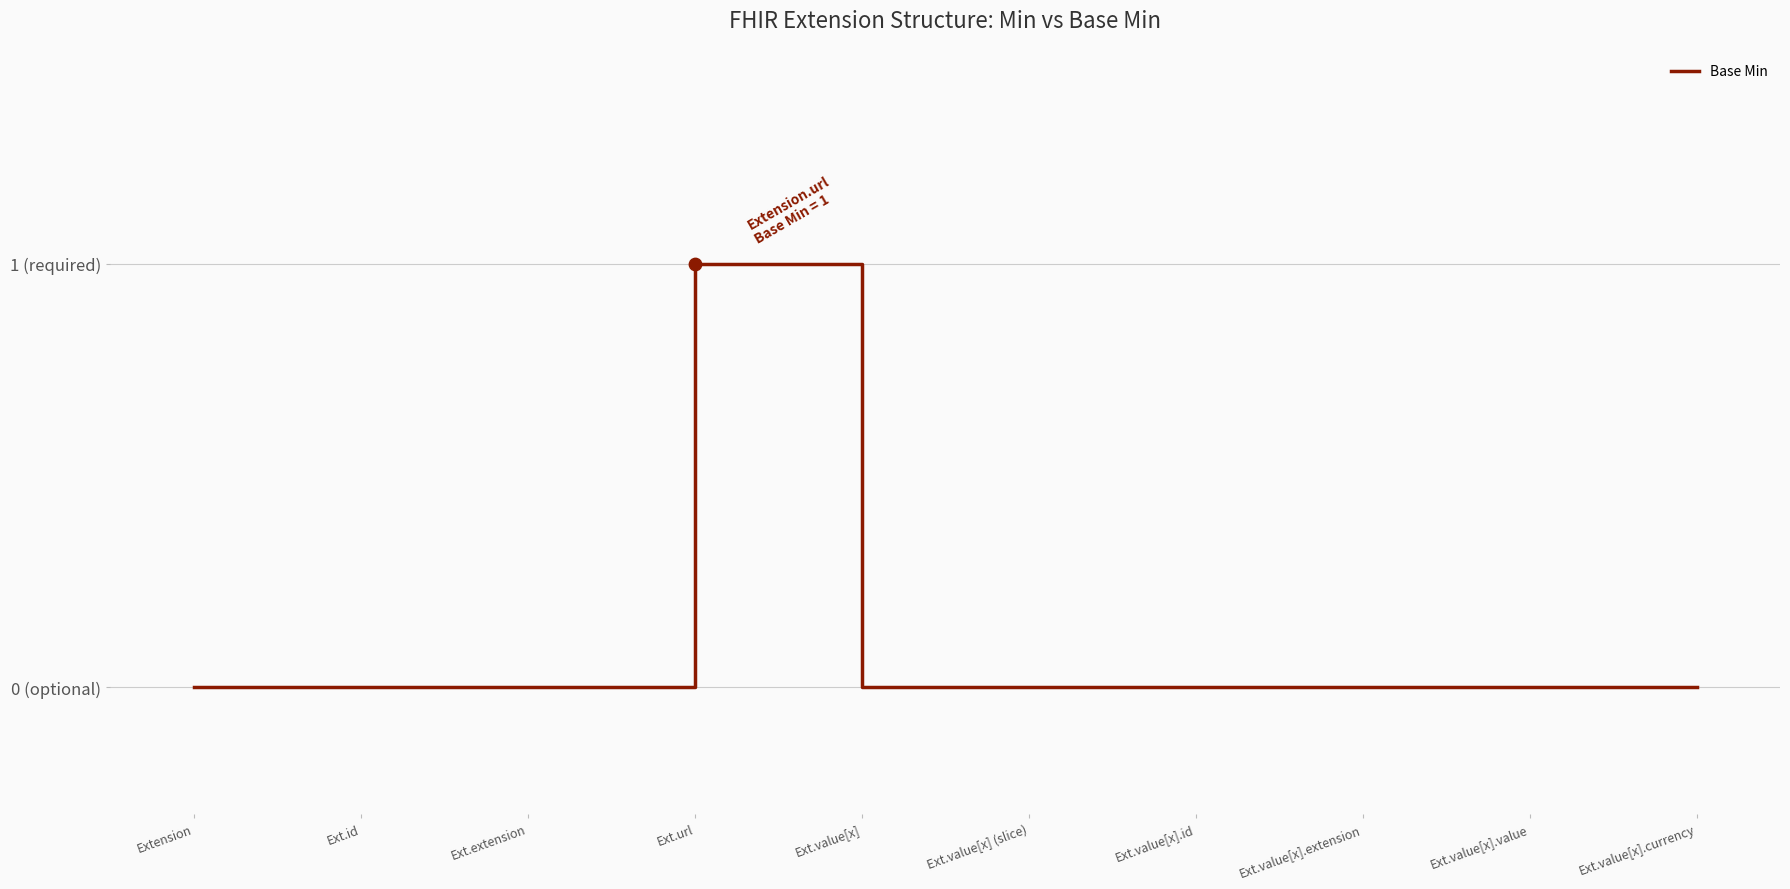

Which has a higher value, Ext.url or Ext.id?

Ext.url